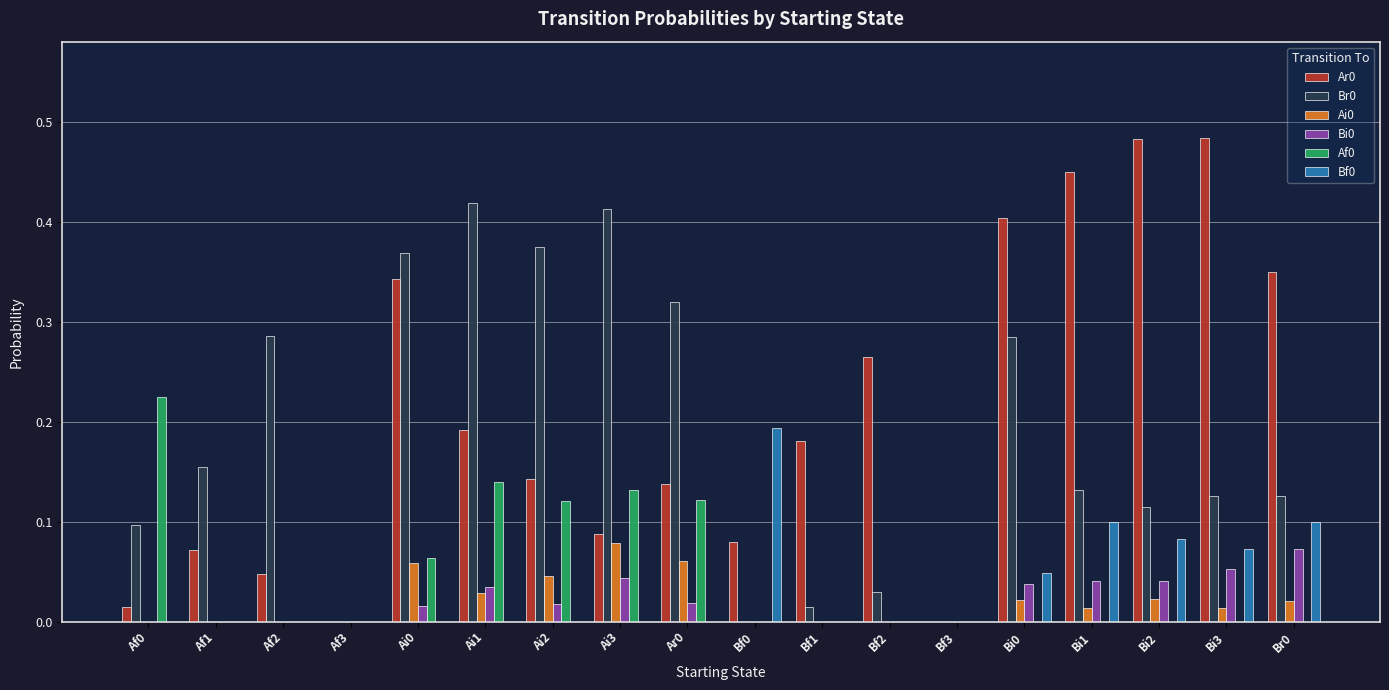

What is the sum of all Br0 values?

3.3